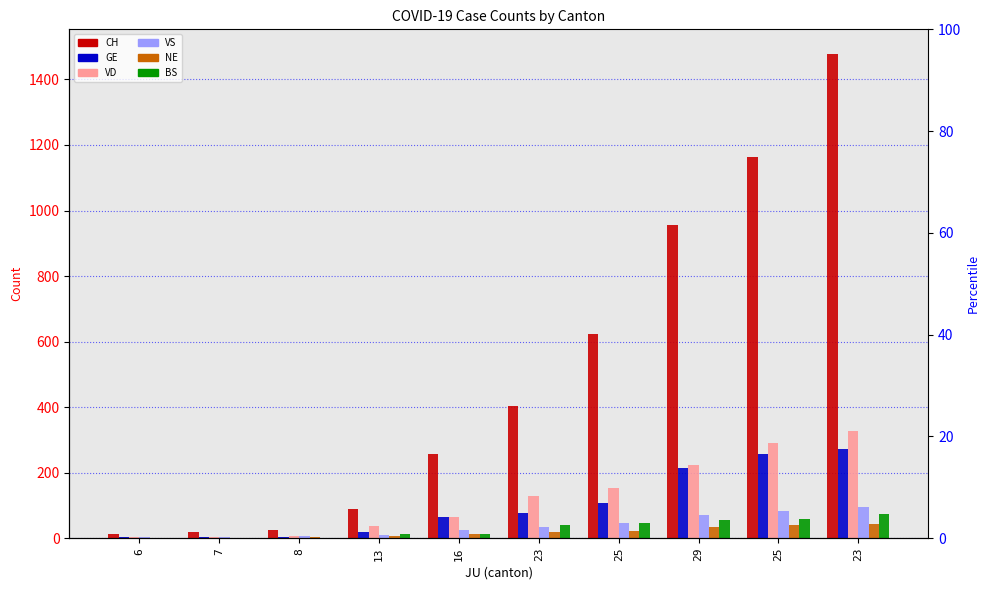

Which category has the highest value across all series?

23